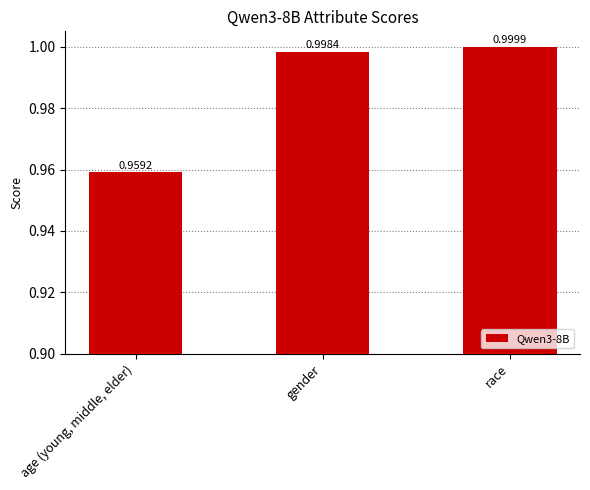

Which label corresponds to the largest value in the chart?

race